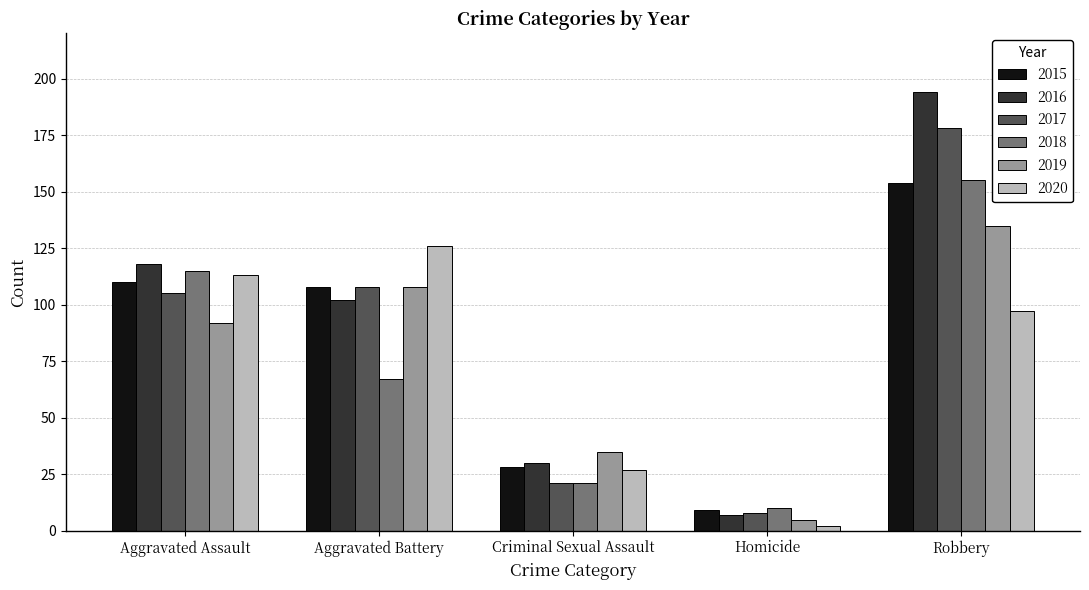

The value of 2017 at Homicide is 8. True or false?

True